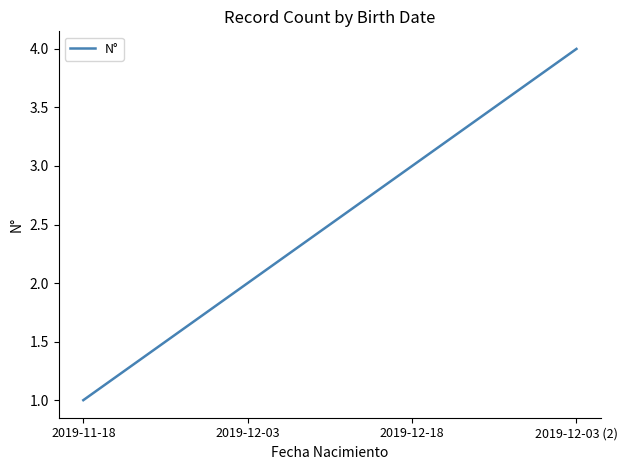

Reading left to right, list all the values displayed in this chart.

1	2	3	4